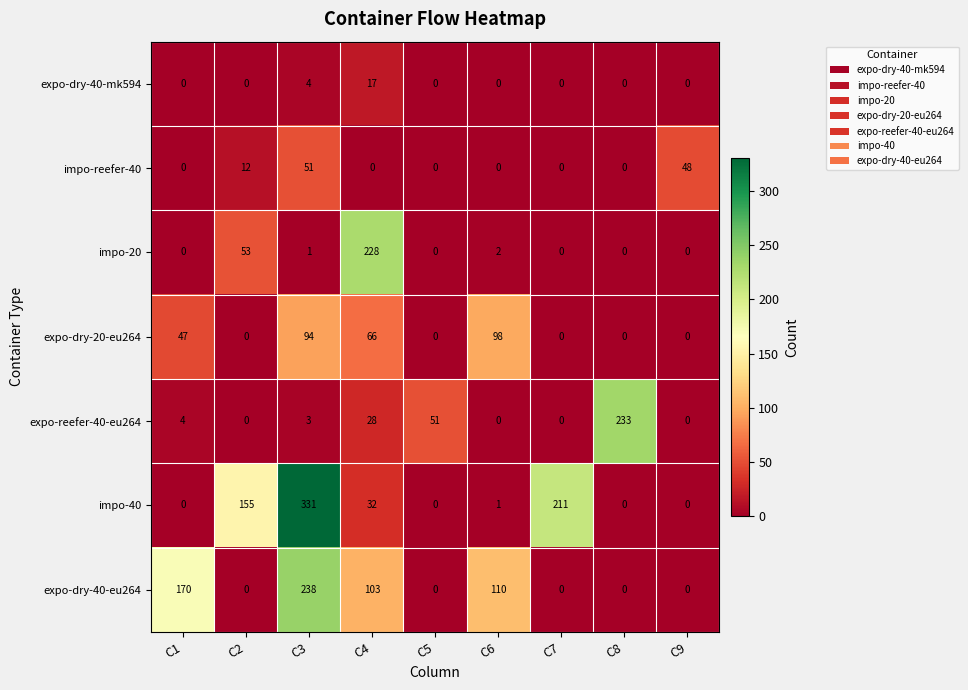

What is the spread (max minus min) of values at C8?

233